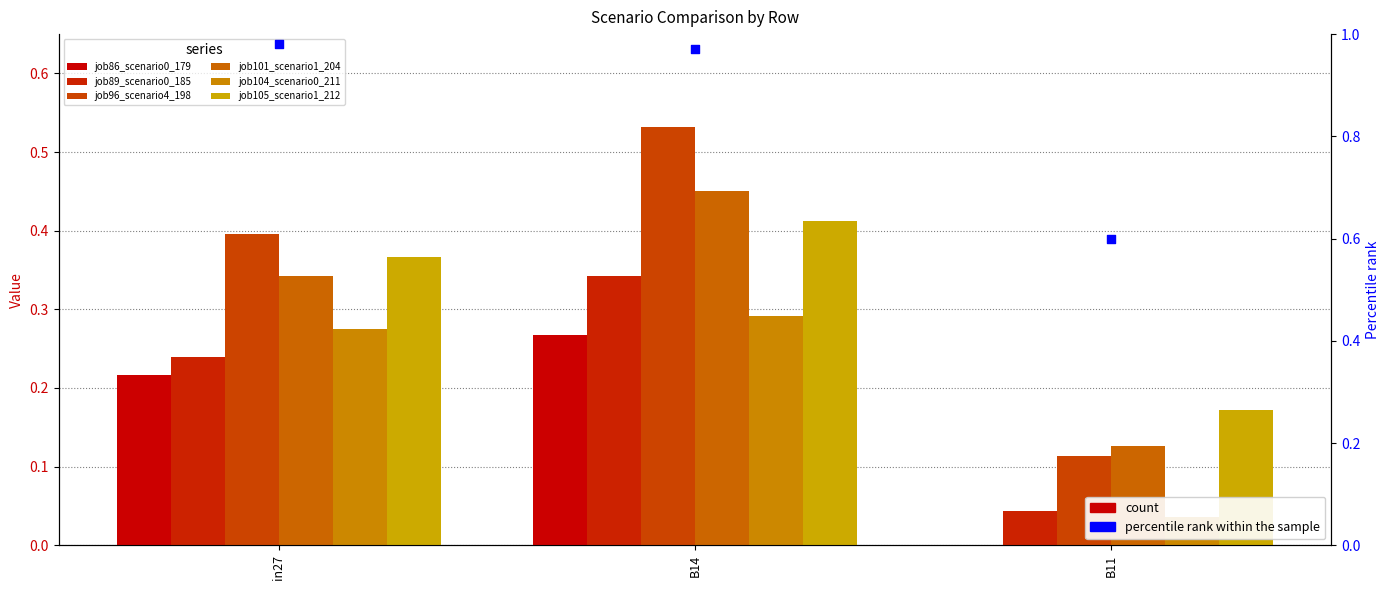

At how many categories does at least one series exceed 0?

3